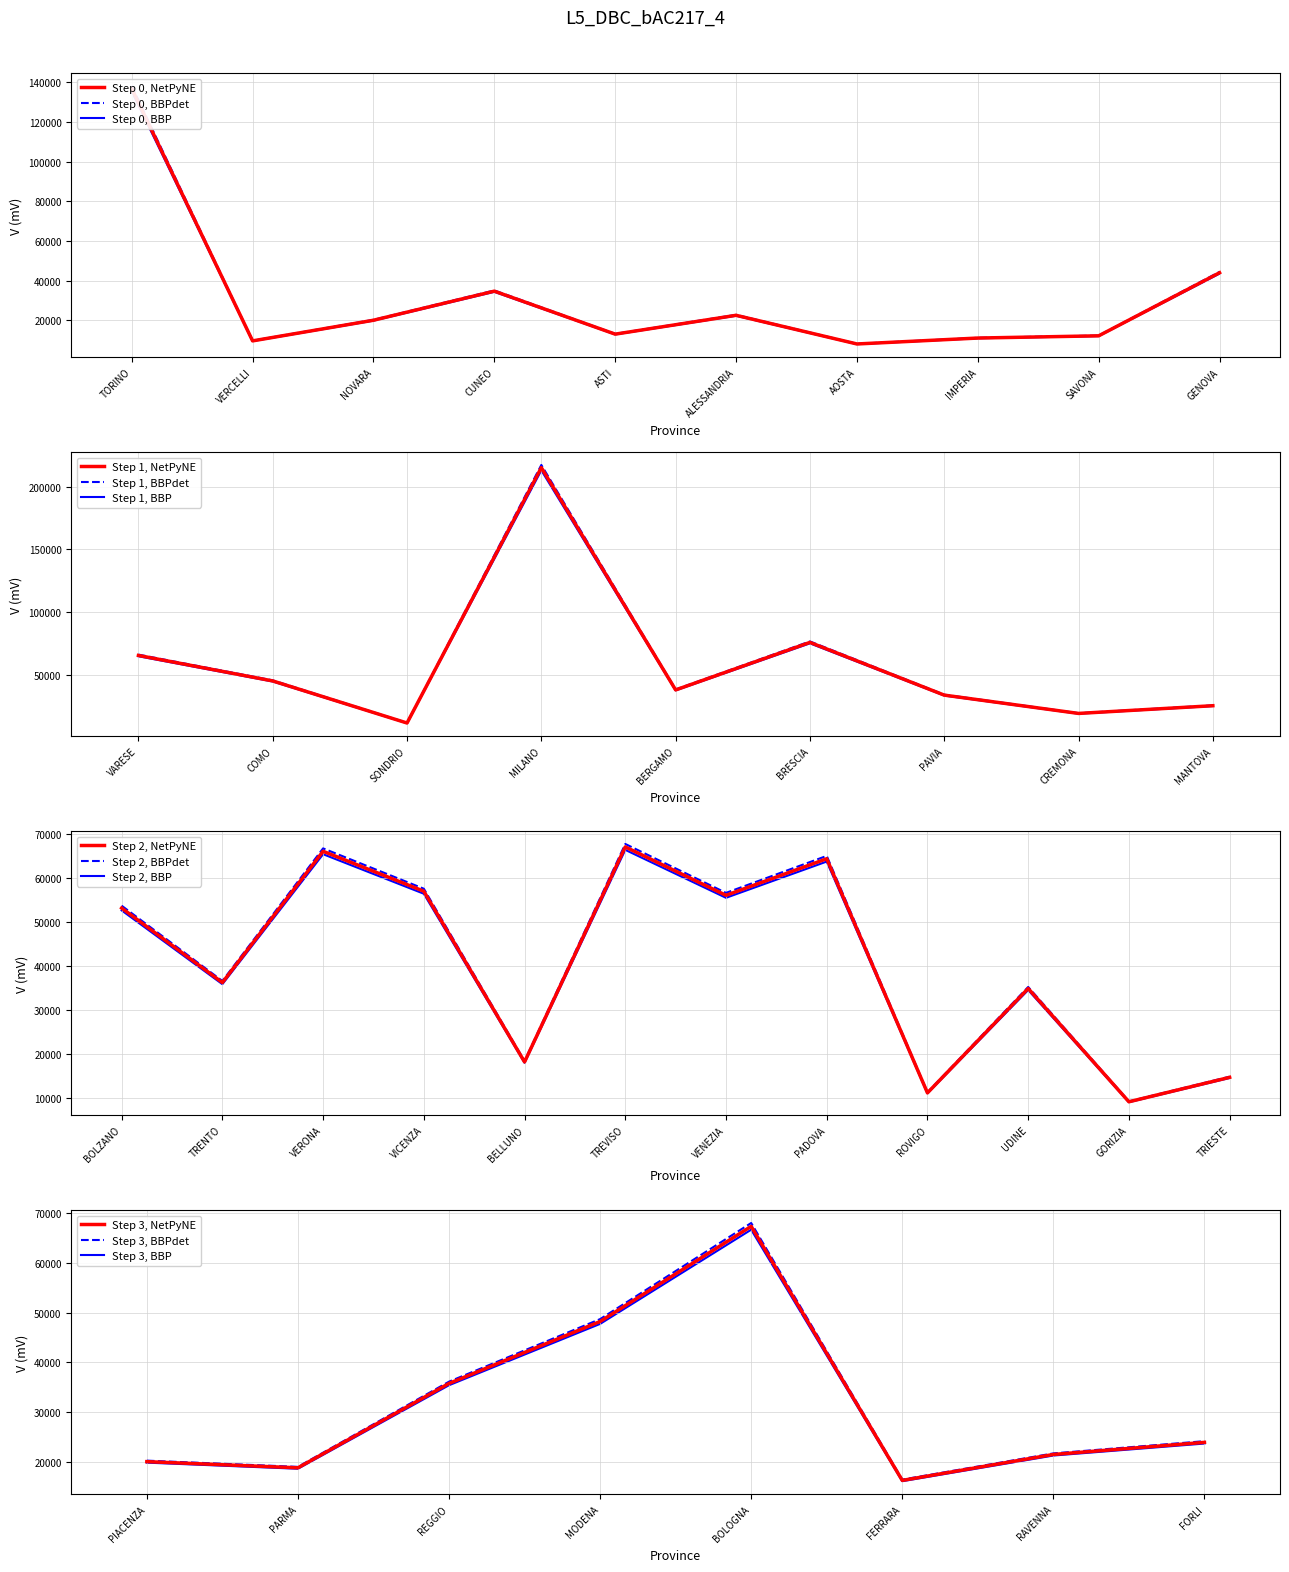

Where is Step 1, NetPyNE nearest to the value 113275?

BRESCIA